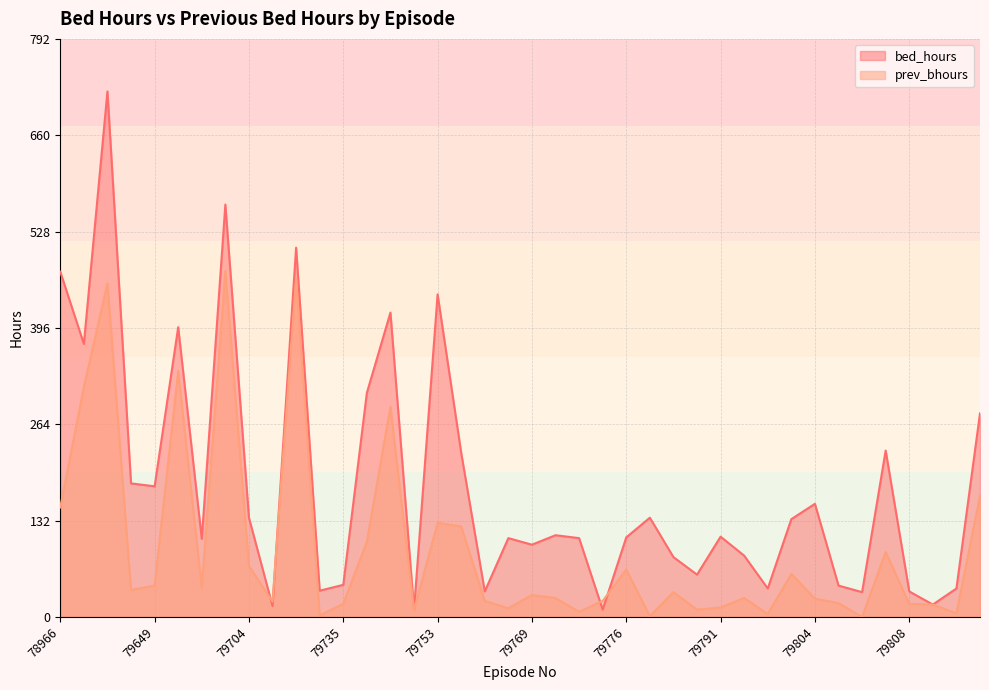

How many values in the bed_hours series are below 110?

20